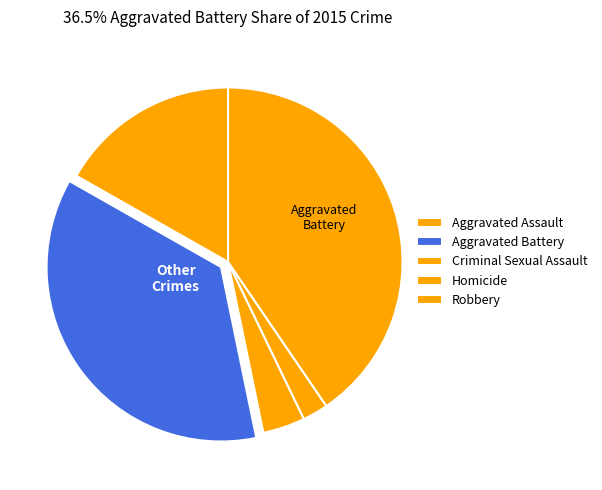

Is Homicide the majority of the pie?

No